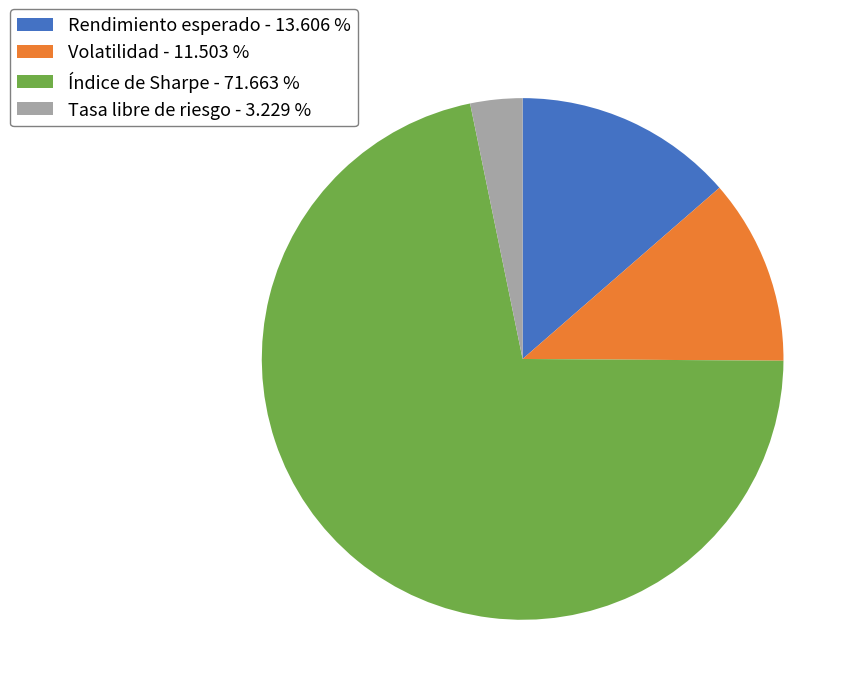

Count the number of slices in the pie.

4